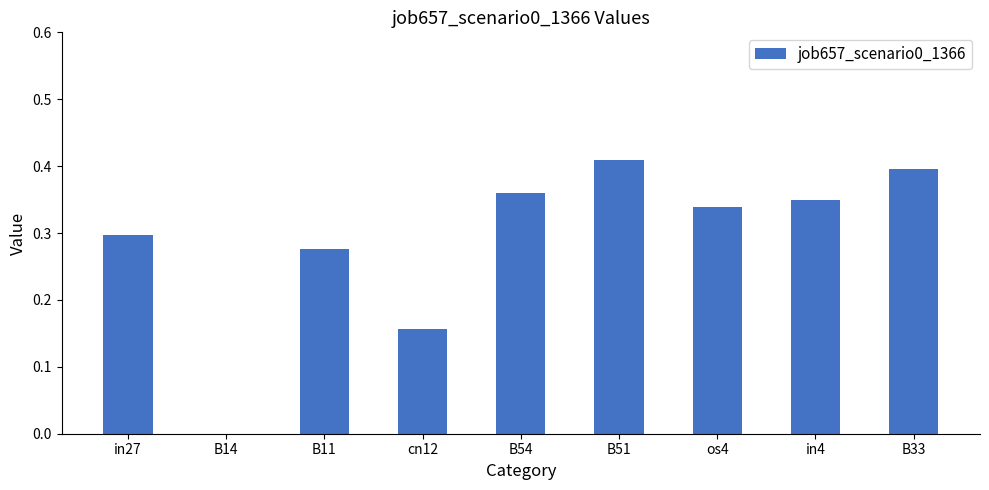

Which label corresponds to the largest value in the chart?

B51